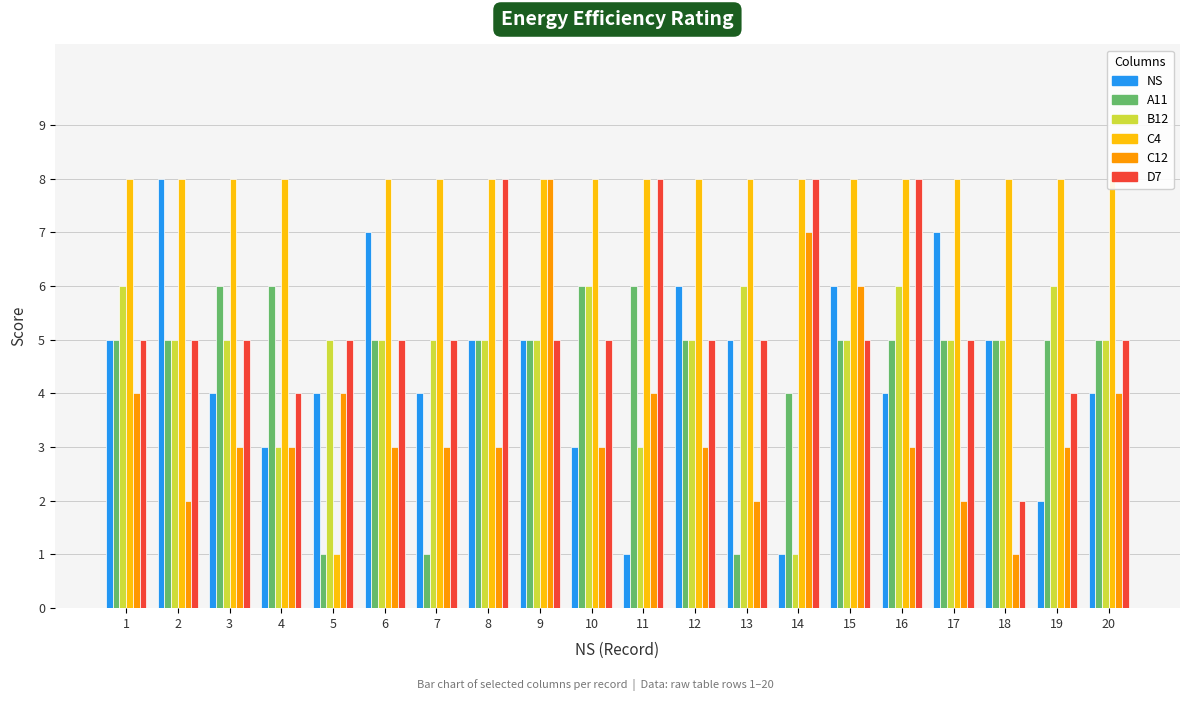

True or false: B12 has a value of 8 at 5.

False